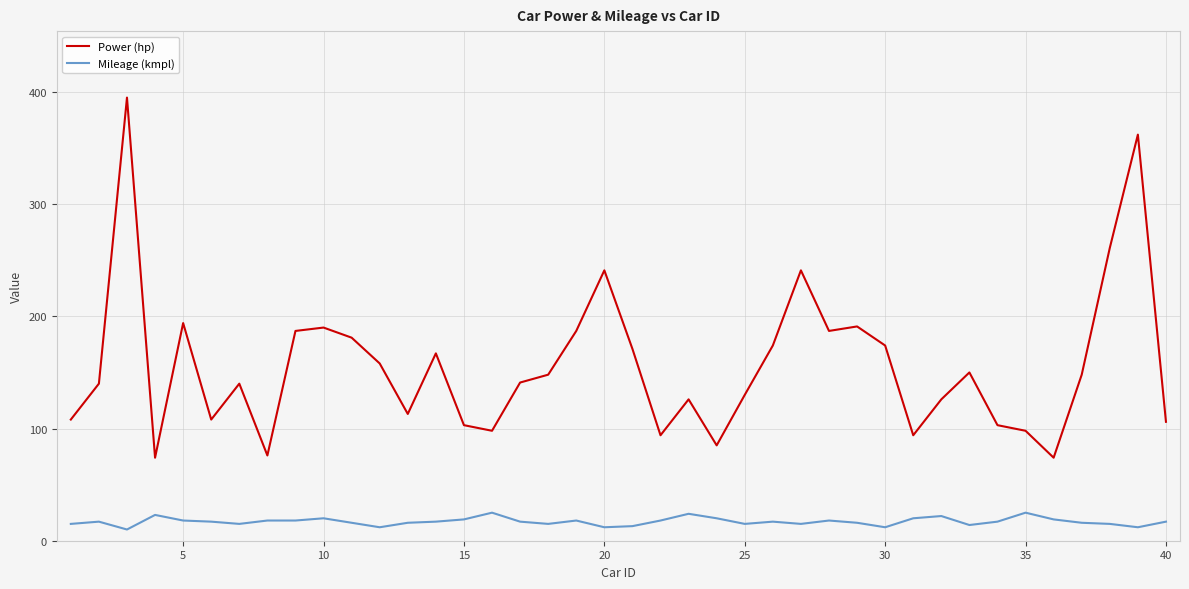

List the series in order of their peak value, highest first.

Power (hp), Mileage (kmpl)